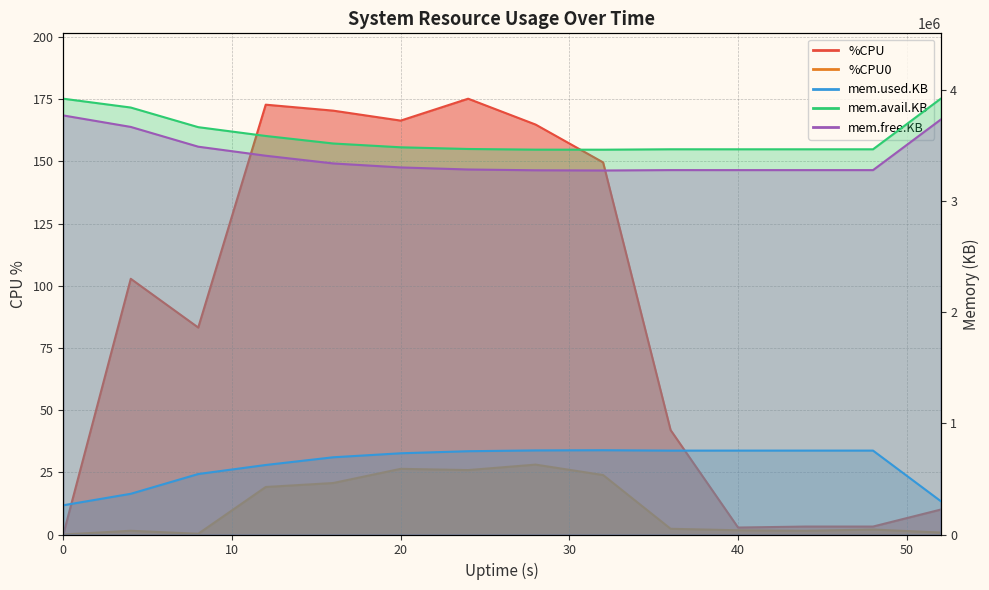

At how many categories does at least one series exceed 740515?

14